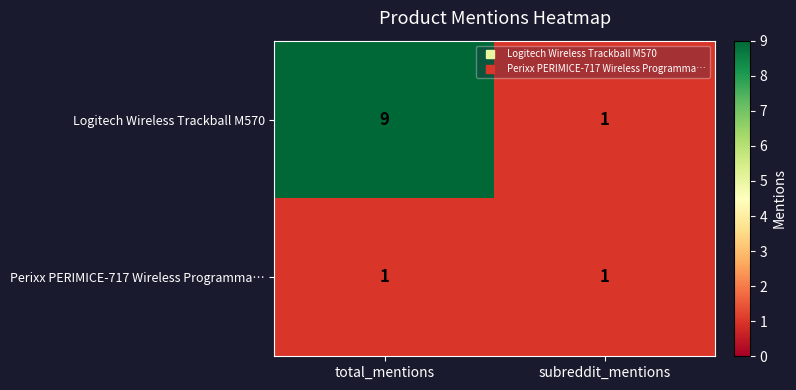

Which series has the largest range (max minus min)?

Logitech Wireless Trackball M570